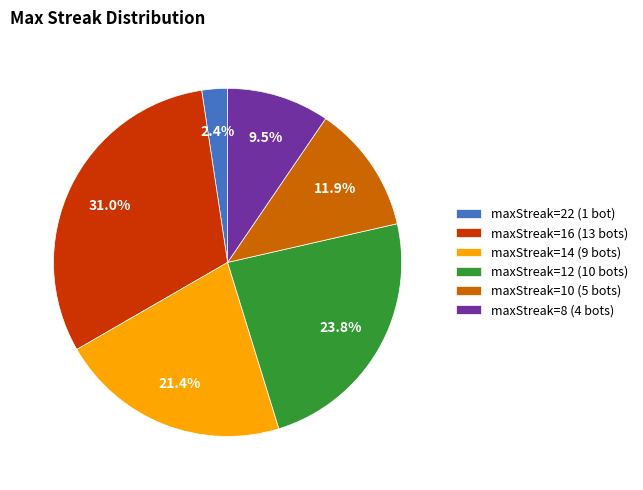

How many slices are in this pie chart?

6